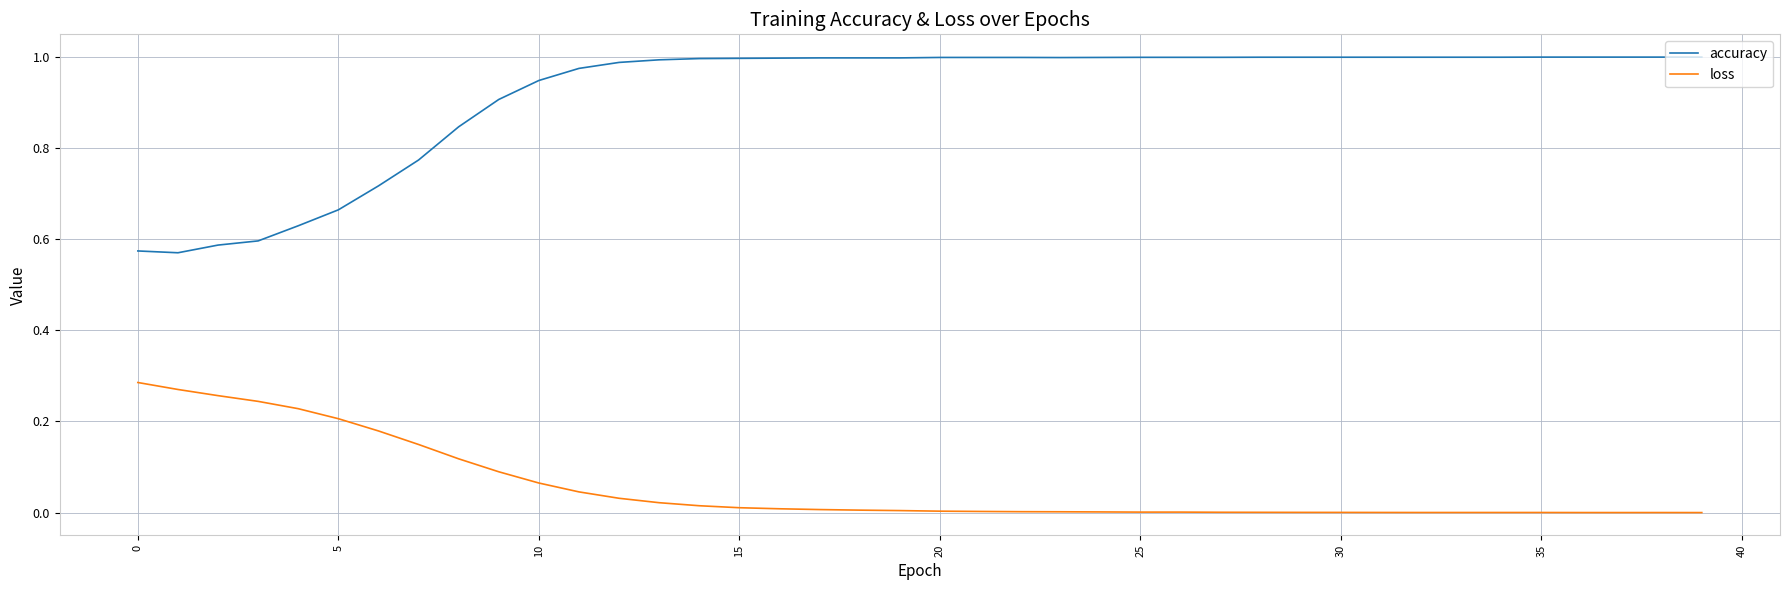

Which series has the widest spread of values?

accuracy